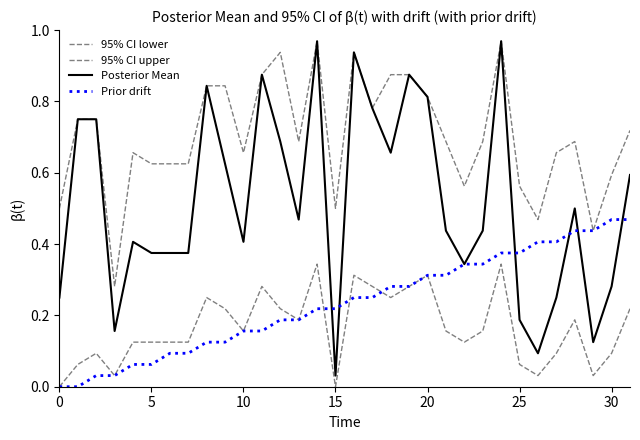

How many lines are shown in the chart?

4